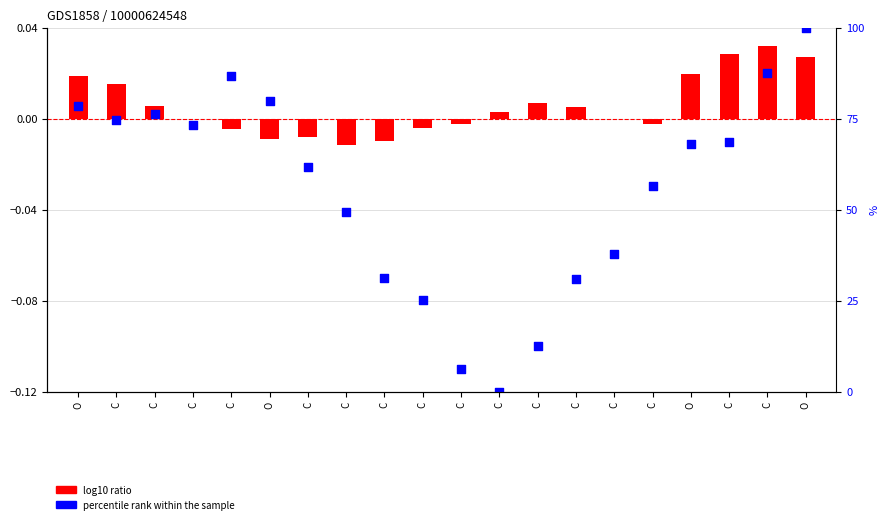

What are all the series names shown in the legend?

log10 ratio, percentile rank within the sample